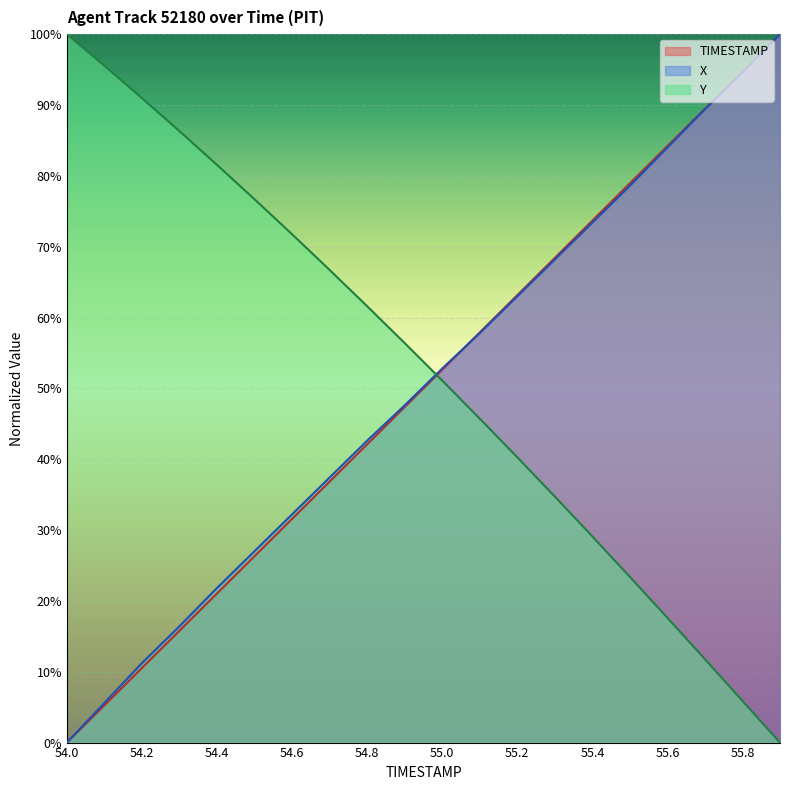

True or false: TIMESTAMP has more than 1 interior local peaks.

False